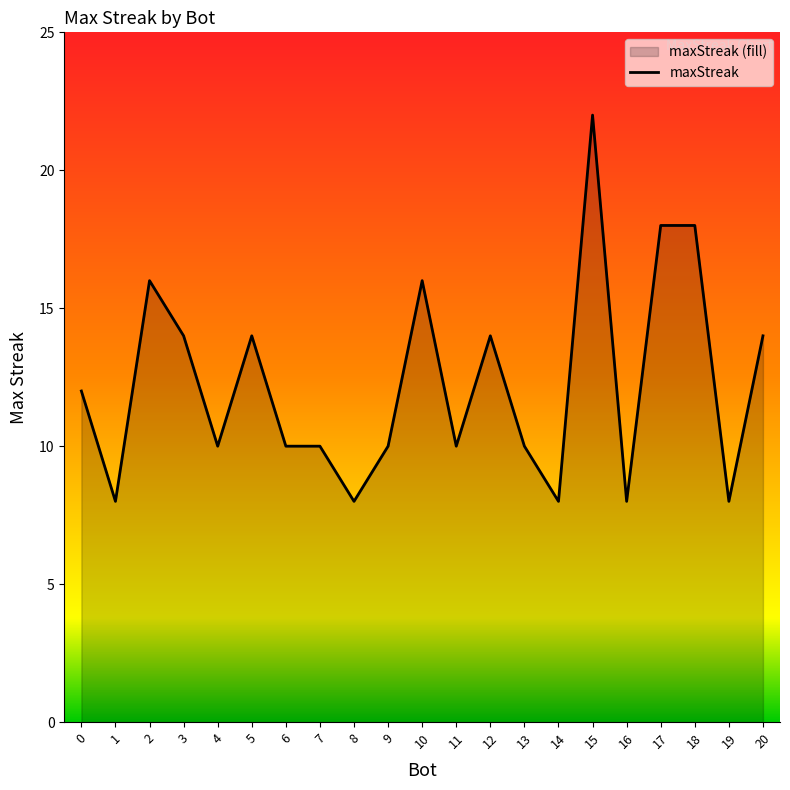

Is it true that the value at 2 is 16?

True